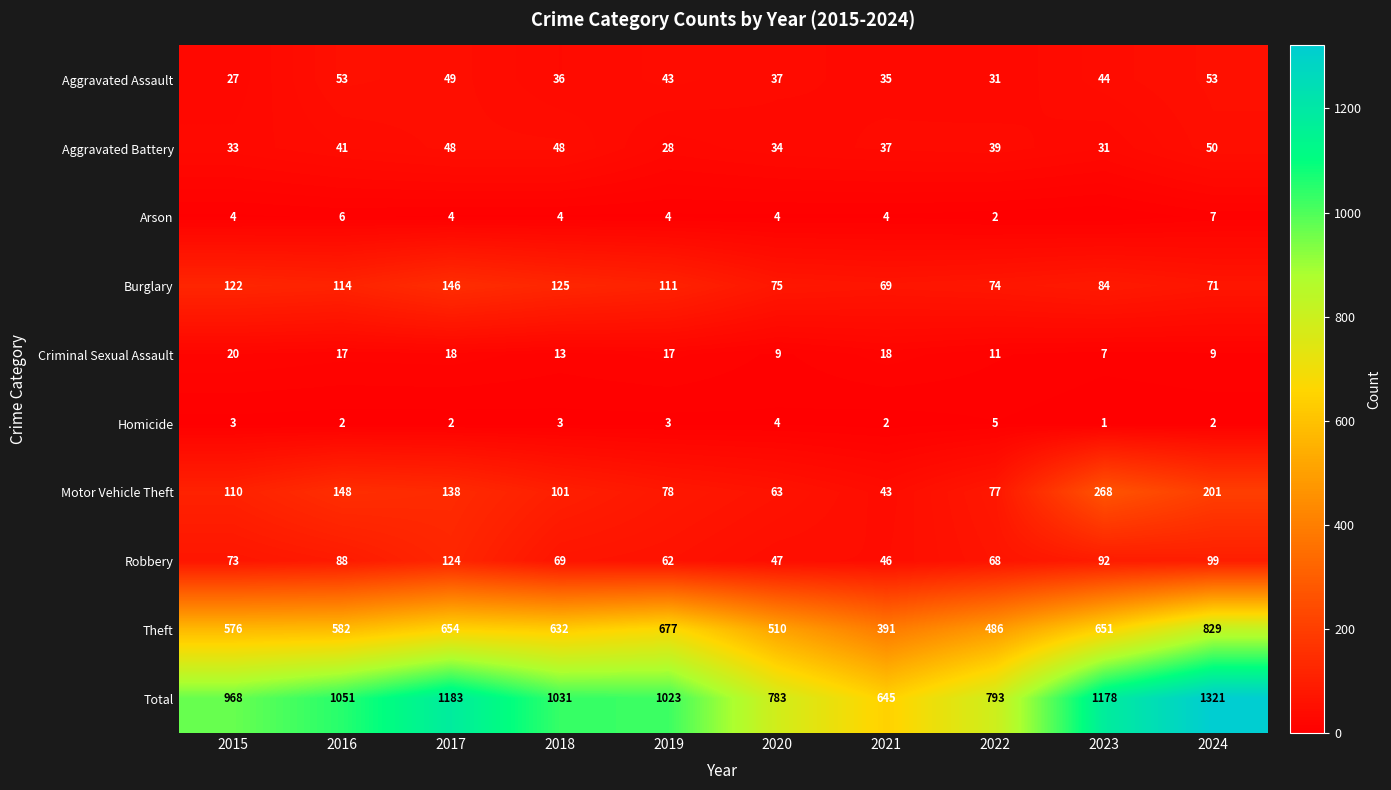

What is the difference between the maximum and minimum values in the Theft series?

438